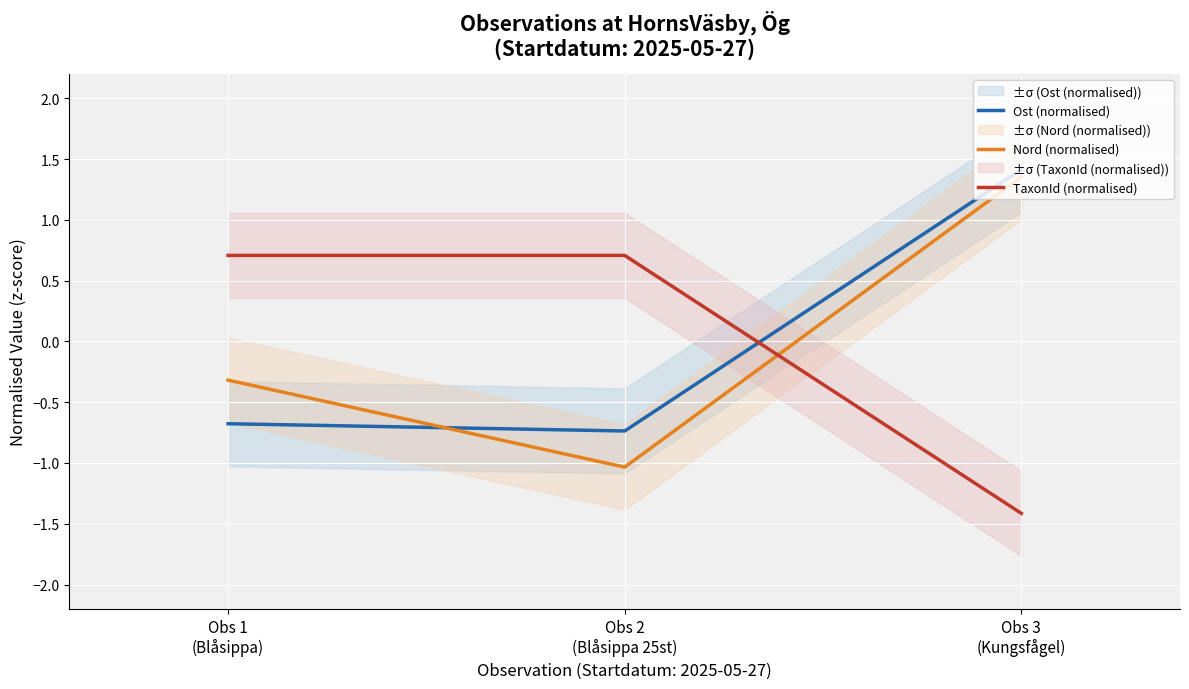

What is the lowest value of the TaxonId (normalised) series?

-1.4